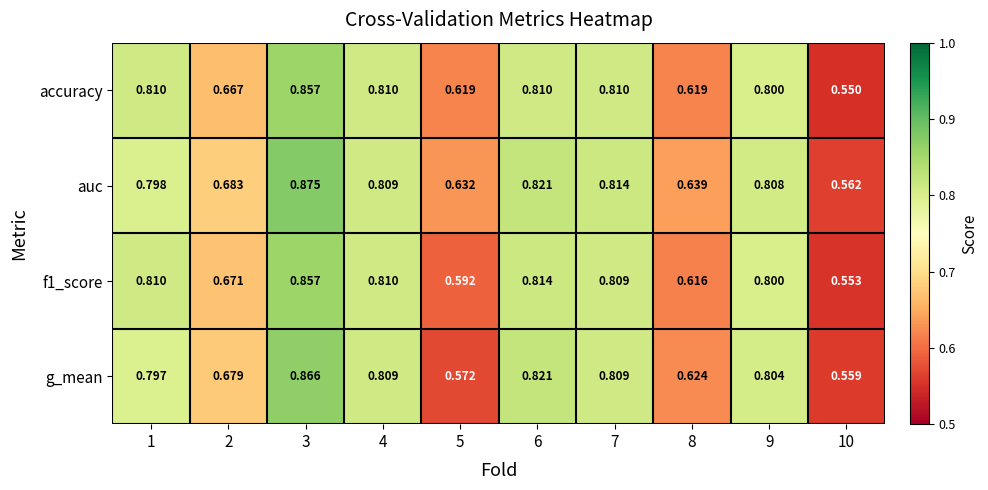

Which series changed the most between 8 and 10?

auc